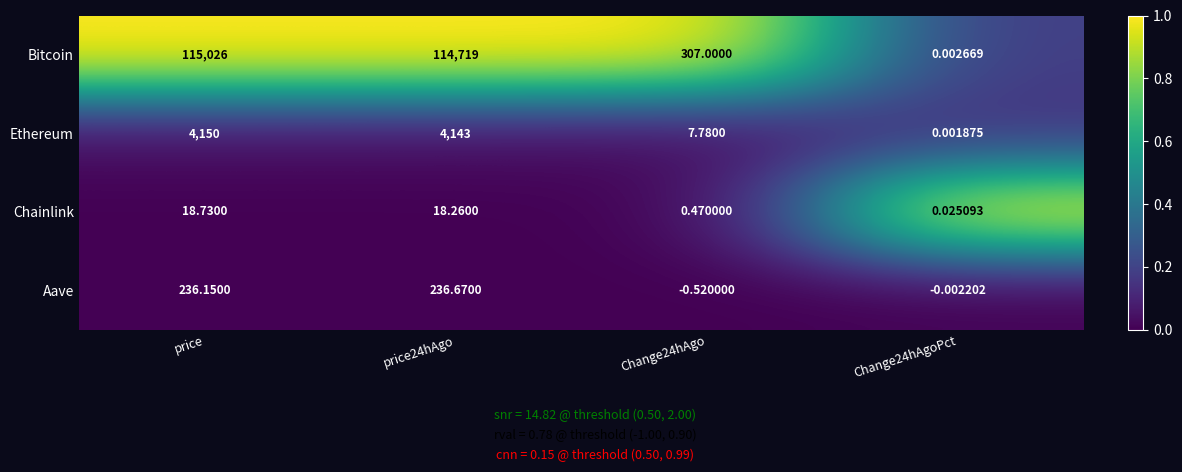

List the series in order of their peak value, lowest first.

Chainlink, Aave, Ethereum, Bitcoin